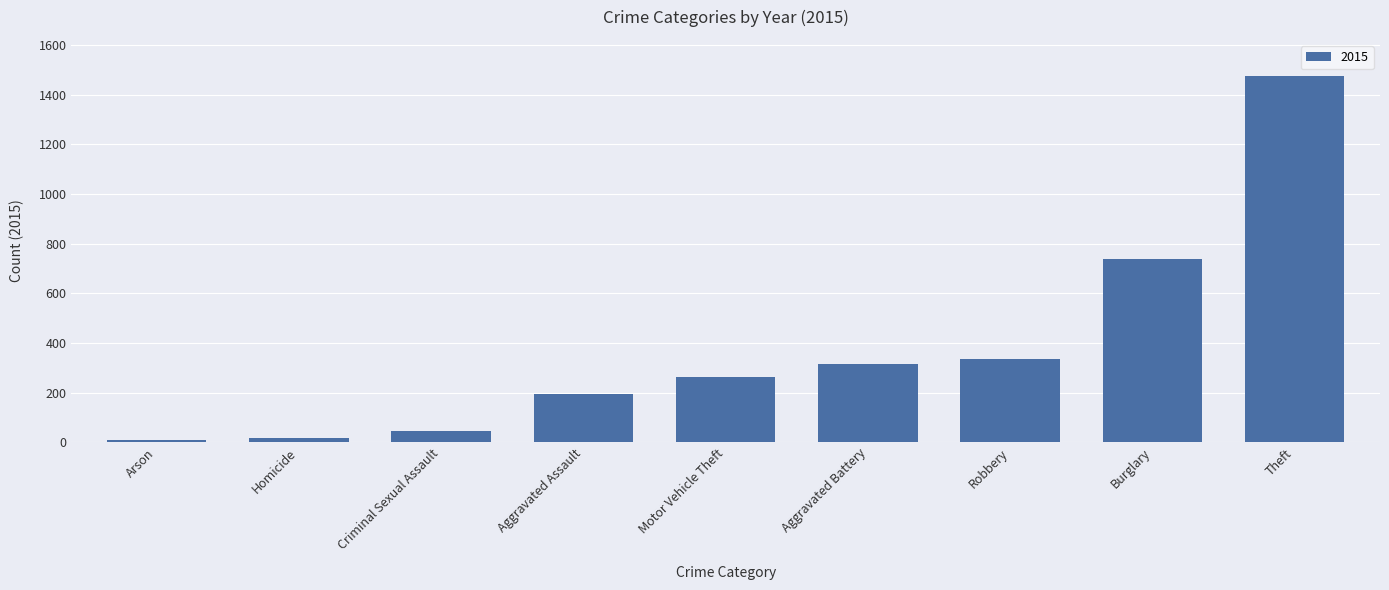

What is the label of the 6th bar from the right?

Aggravated Assault